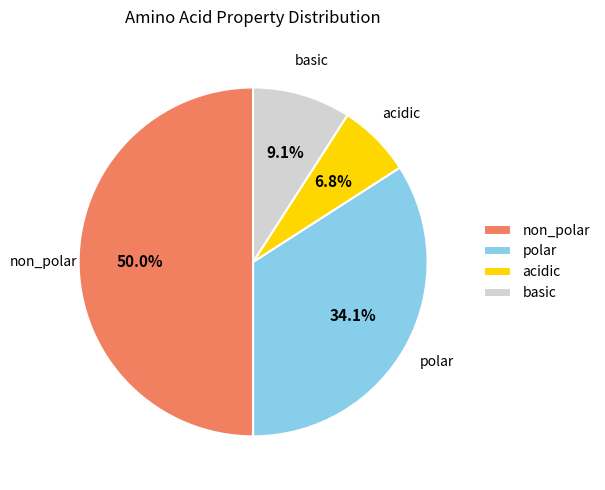

The basic slice represents 18% of the pie. True or false?

False